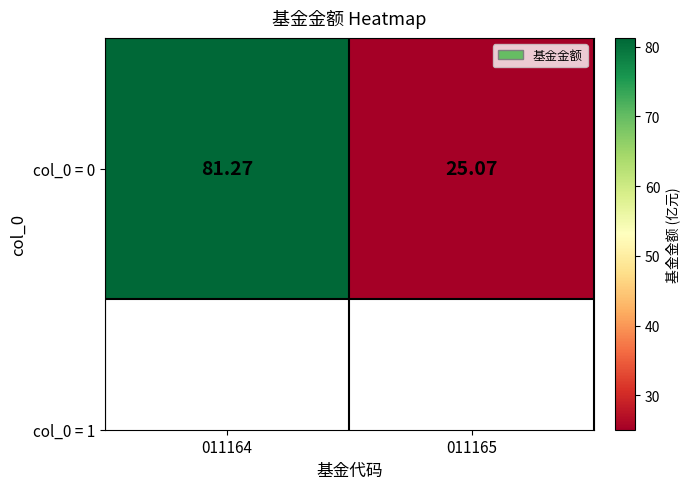

How many distinct data groups are displayed?

1